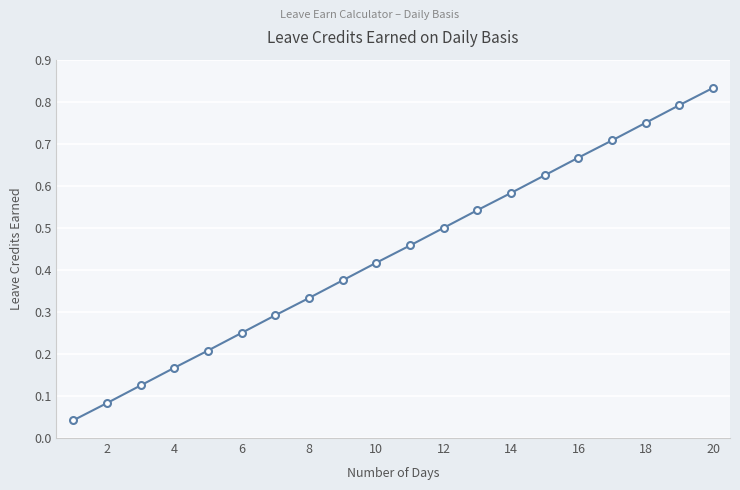

How many distinct data groups are displayed?

1